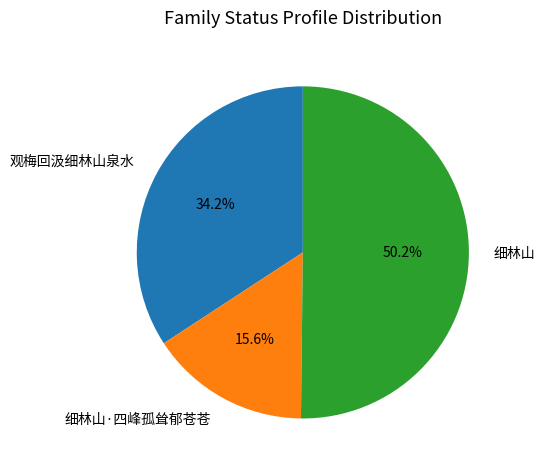

What is the majority slice?

细林山